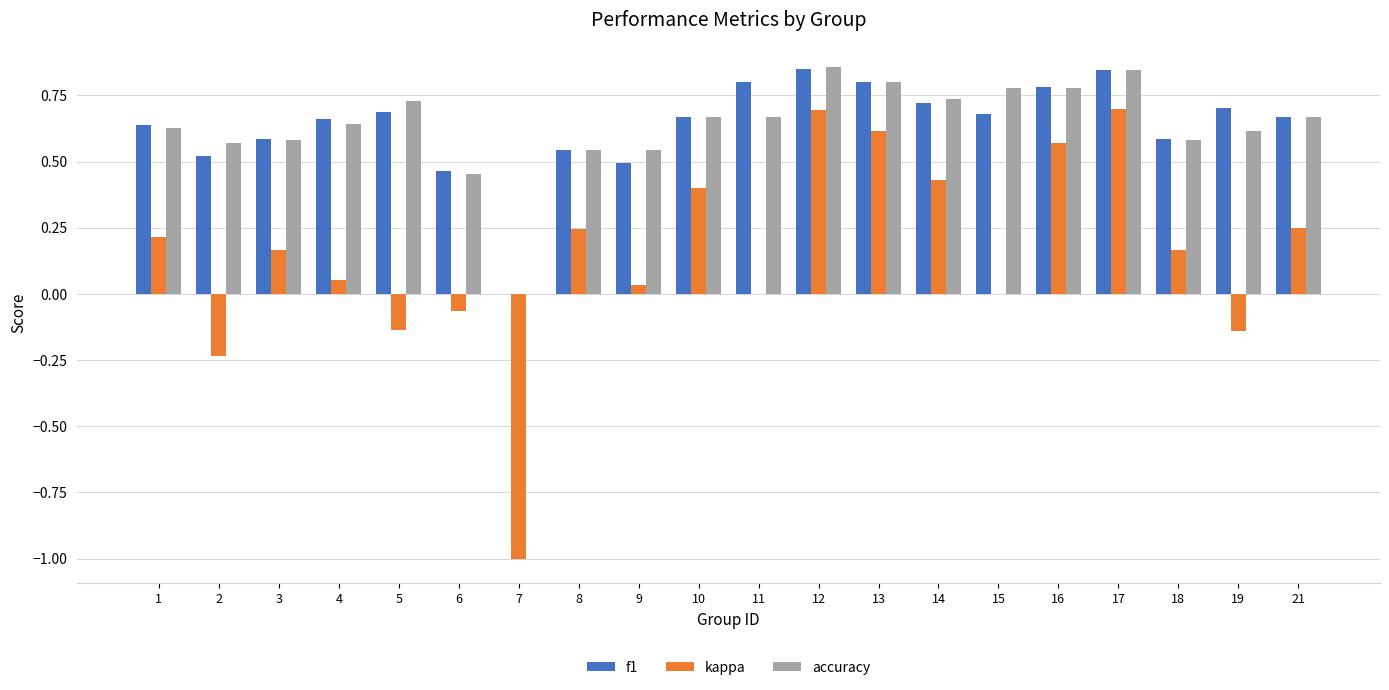

What is the sum of the f1 values at 4 and 16?

1.4